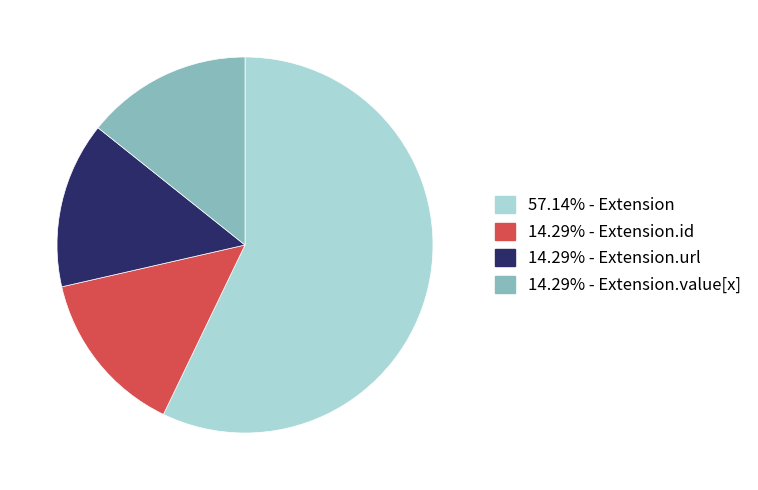

Does any single category account for the majority?

Yes